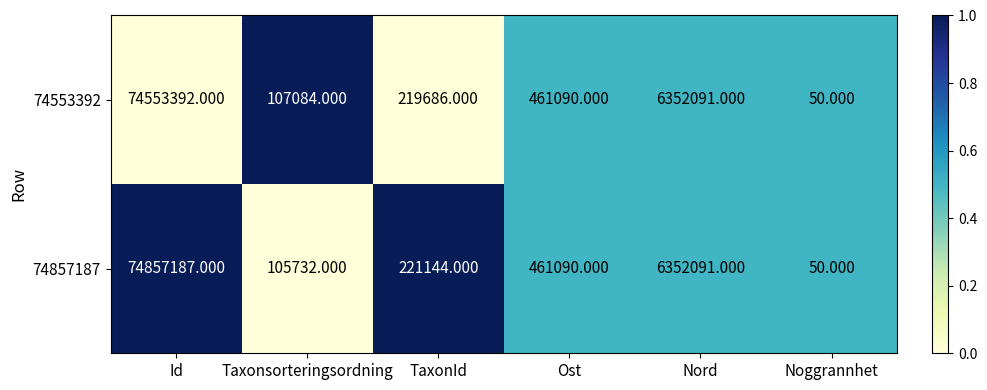

At which label does 74857187 reach its minimum?

Noggrannhet